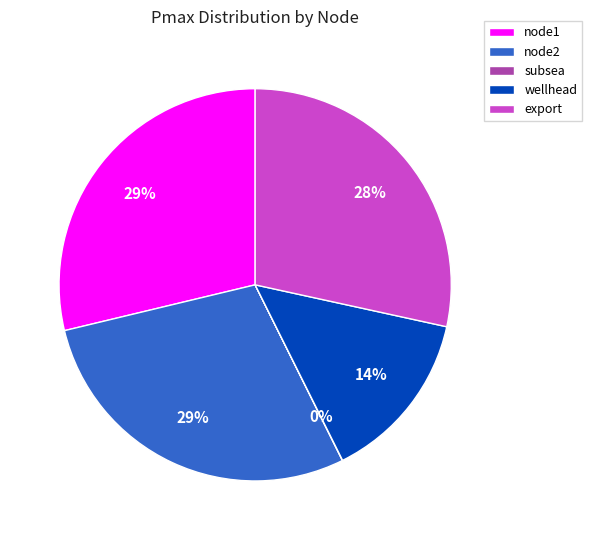

Is there a majority slice in this chart?

No